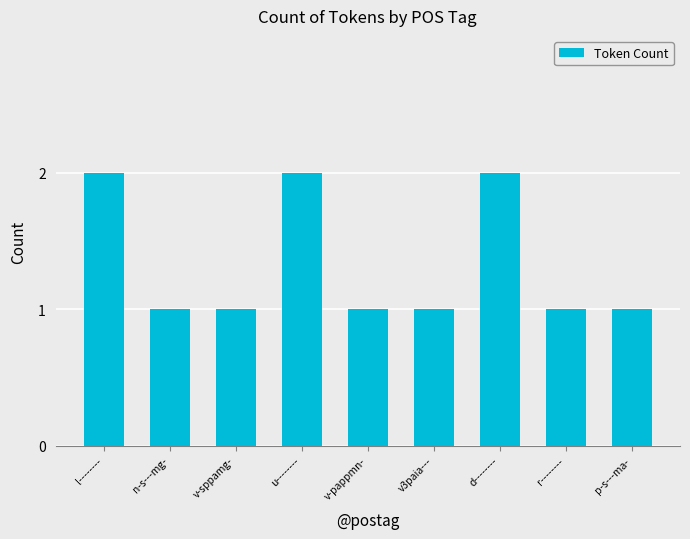

What is the approximate value at p-s---ma-?

1